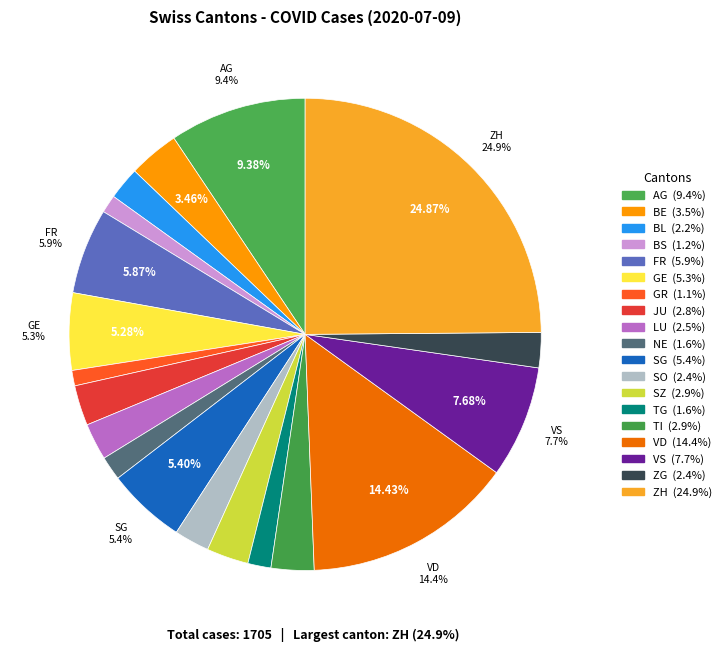

How many segments does this pie chart have?

19